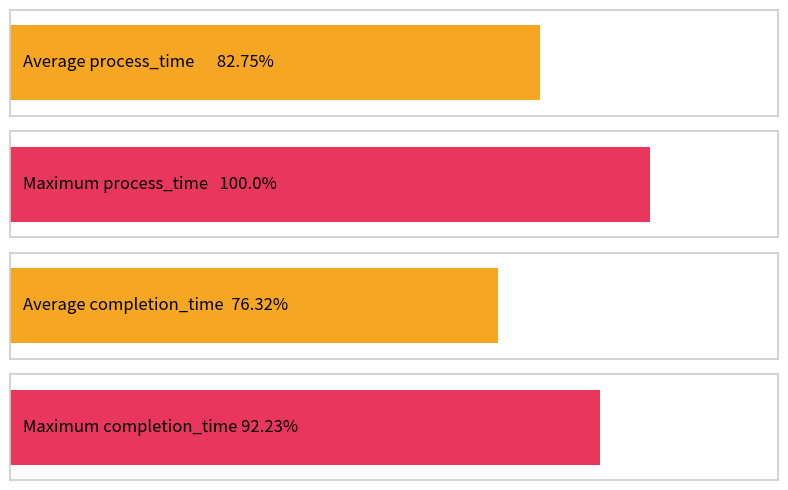

Does the chart contain stacked bars?

No